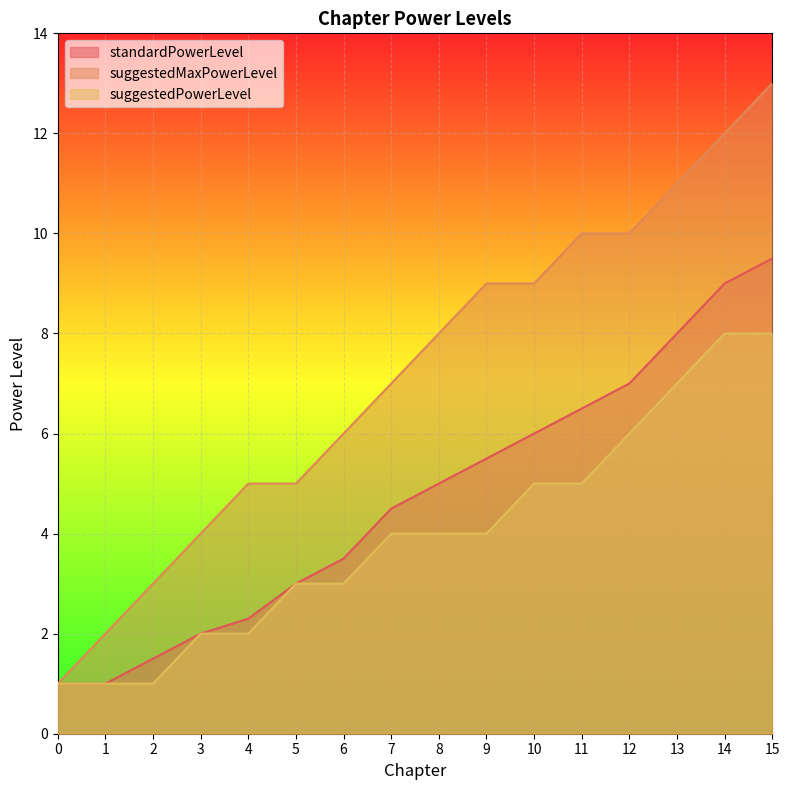

At which label does suggestedMaxPowerLevel first exceed 8?

9